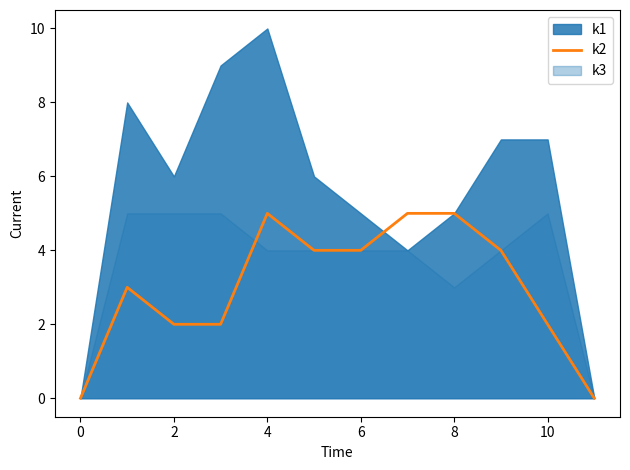

Is it true that k2 equals 3 at 4?

False